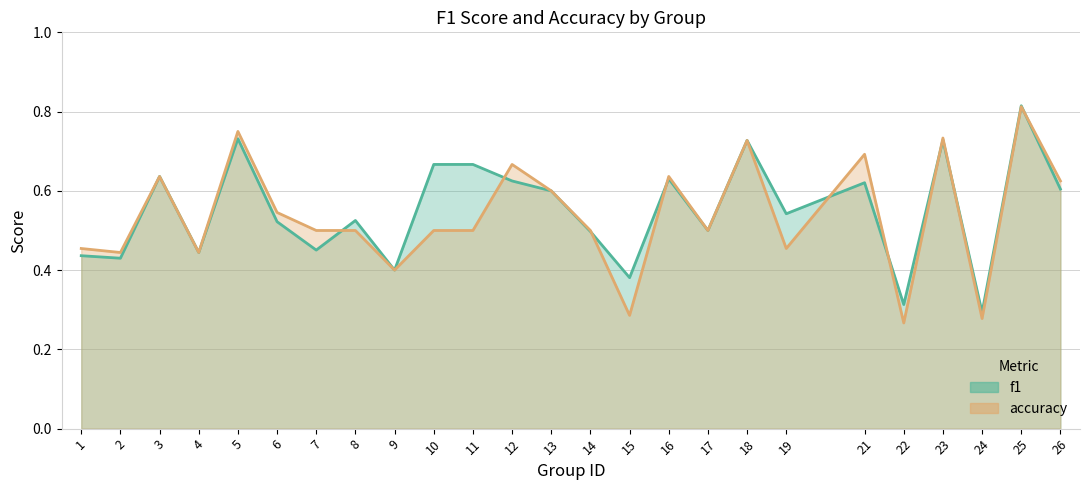

At which category does f1 reach its first local peak?

3